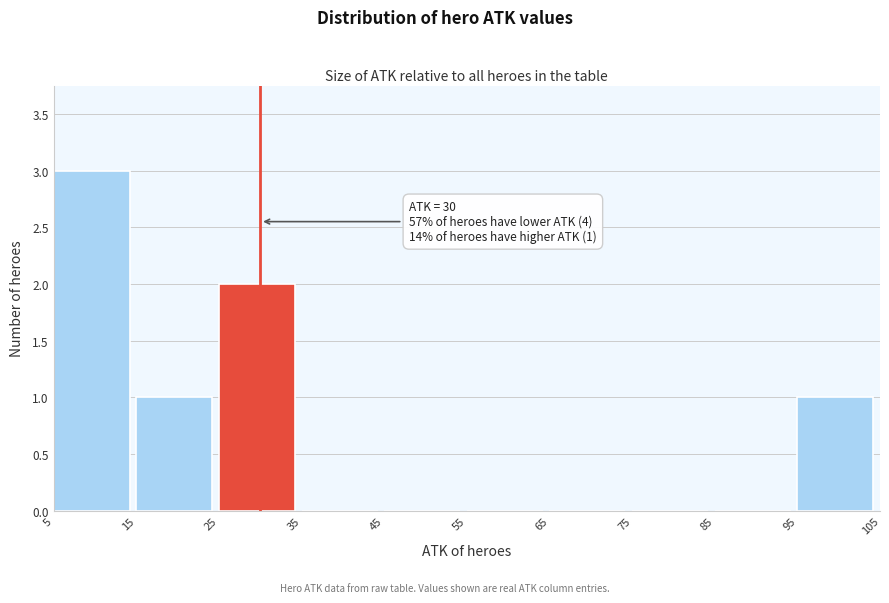

Which range on the x-axis has the tallest bar?

5 to 15